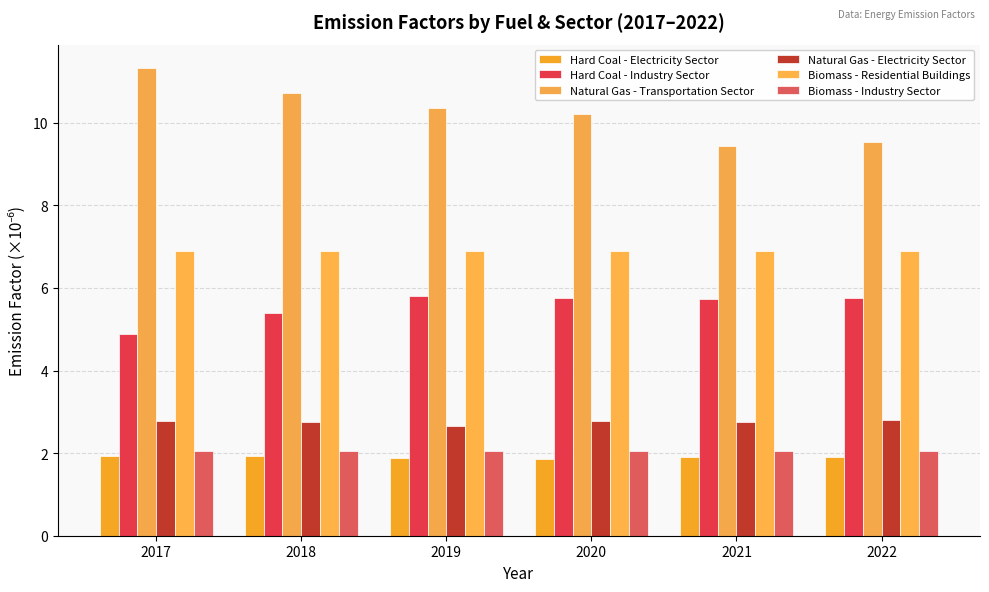

At 2019, list the series in order from smallest to largest.

Hard Coal - Electricity Sector, Biomass - Industry Sector, Natural Gas - Electricity Sector, Hard Coal - Industry Sector, Biomass - Residential Buildings, Natural Gas - Transportation Sector